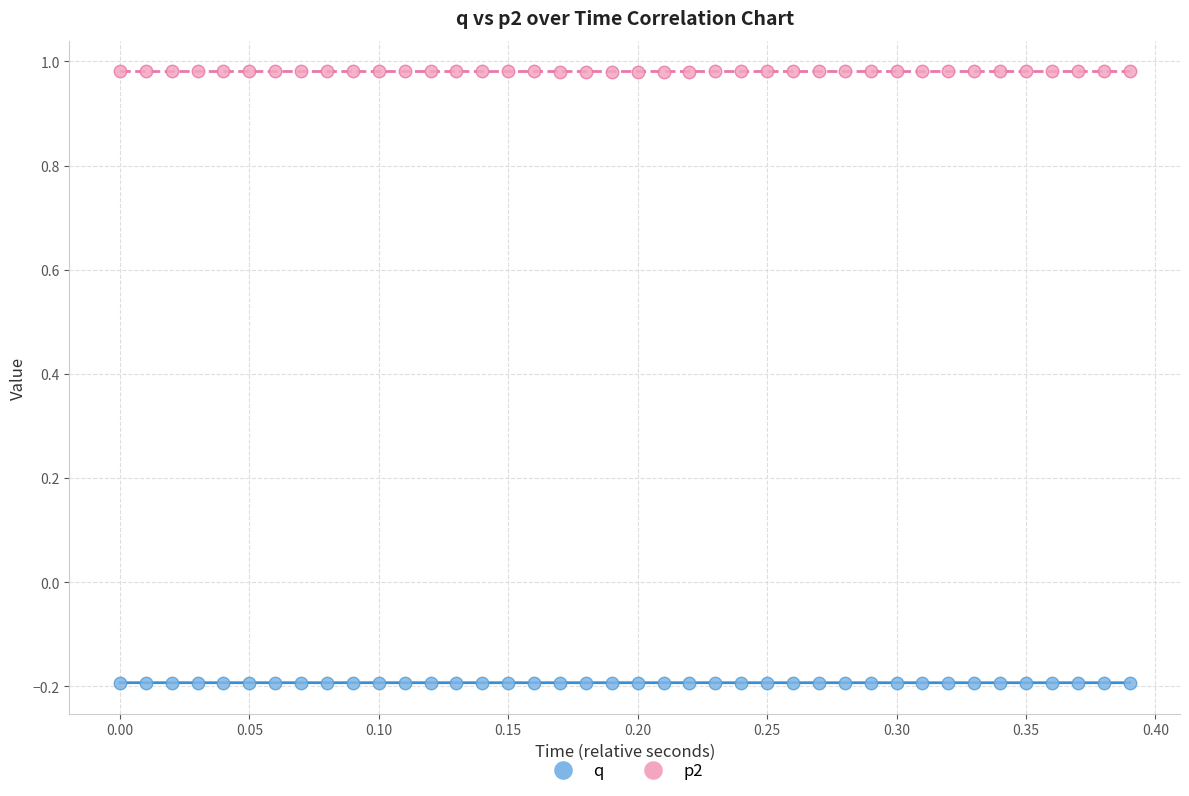

Which series reaches the maximum Y coordinate?

p2